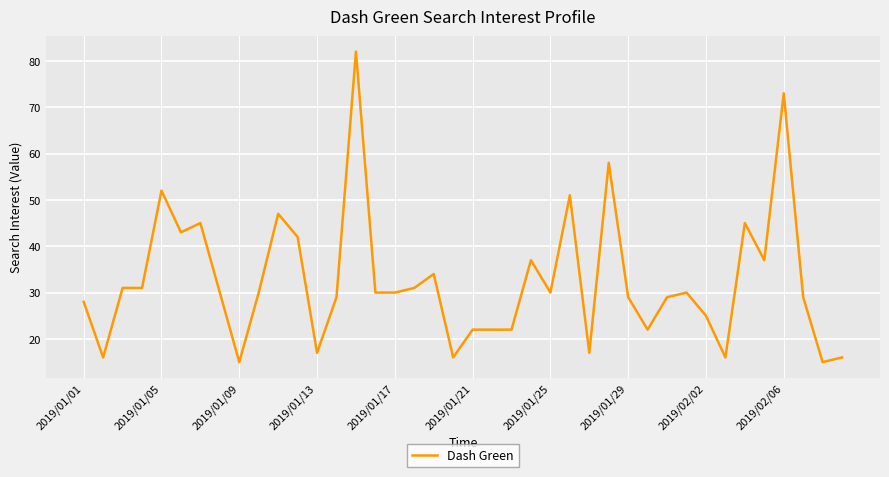

What is the minimum value shown in the chart?

15